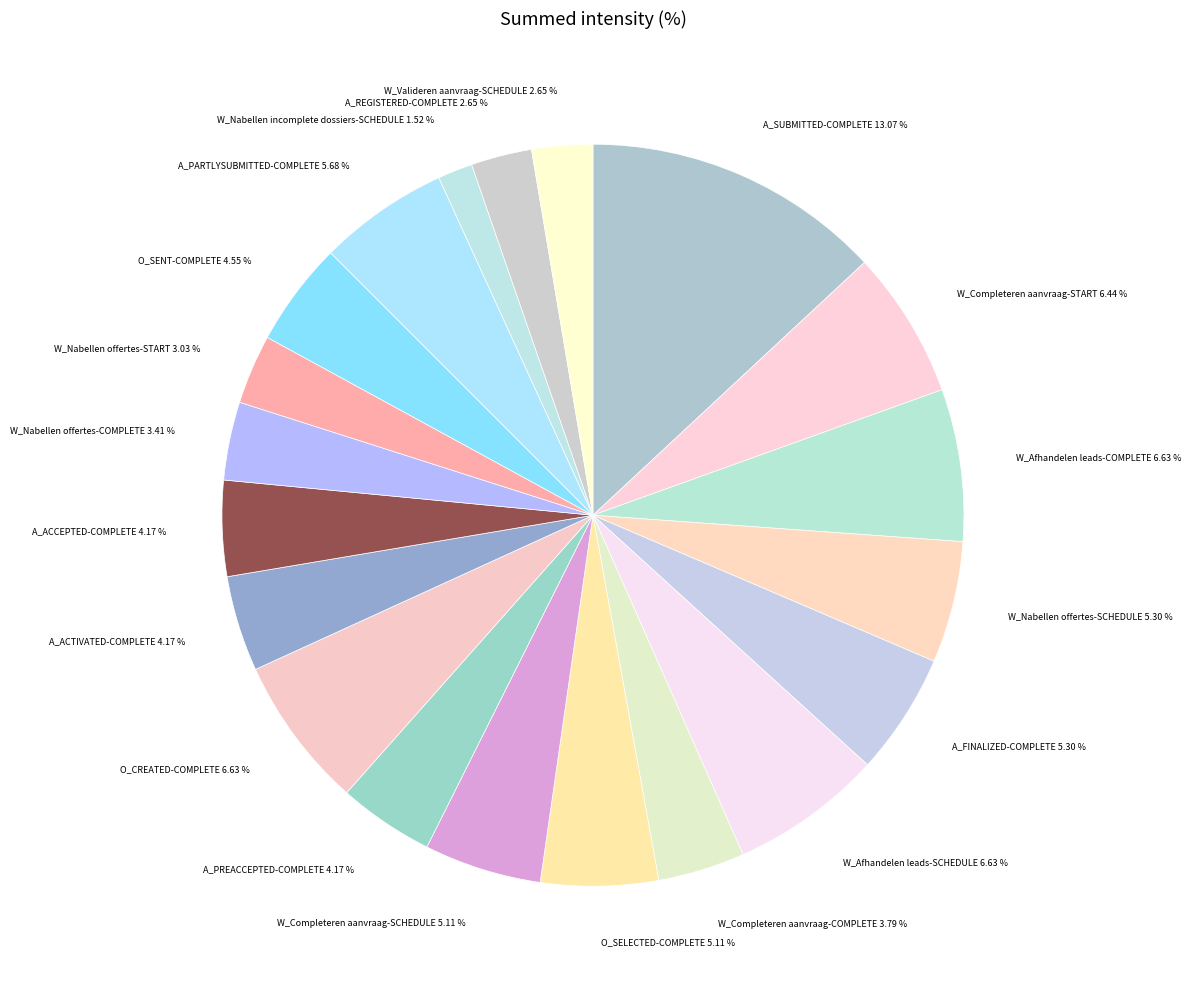

To the nearest percent, what portion does O_SELECTED-COMPLETE represent?

5%